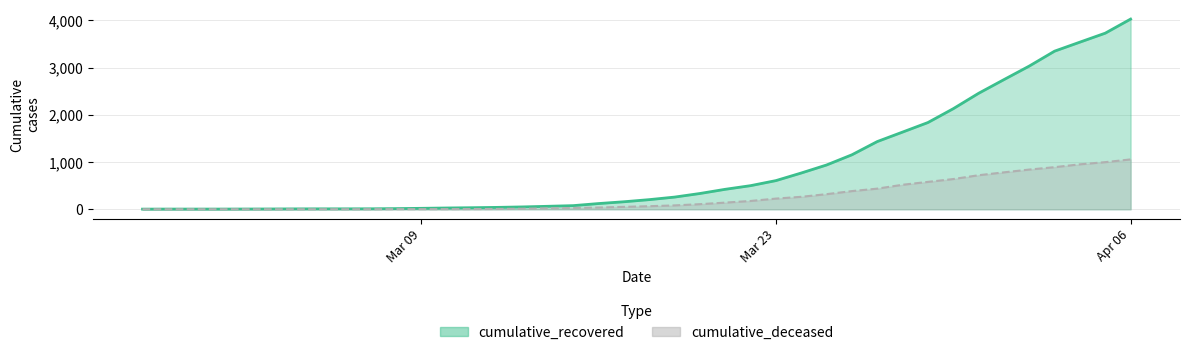

Does the chart have visible grid lines?

Yes